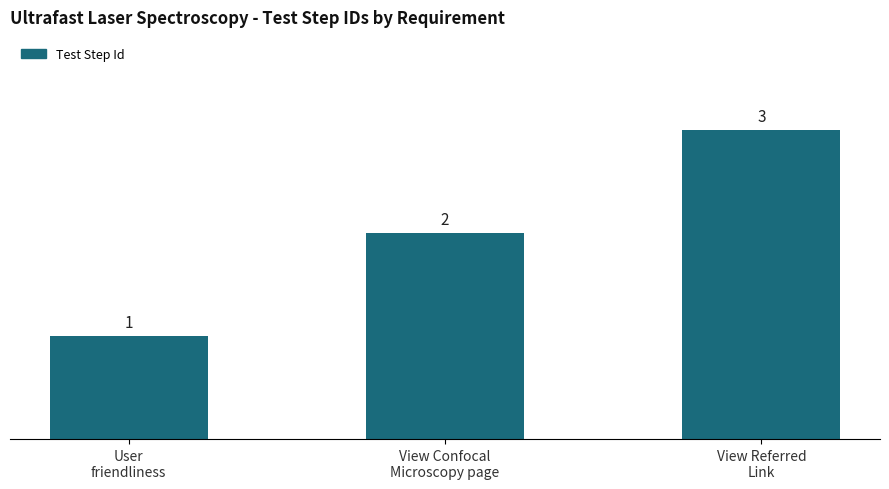

List the labels in order of value, smallest first.

User
friendliness, View Confocal
Microscopy page, View Referred
Link